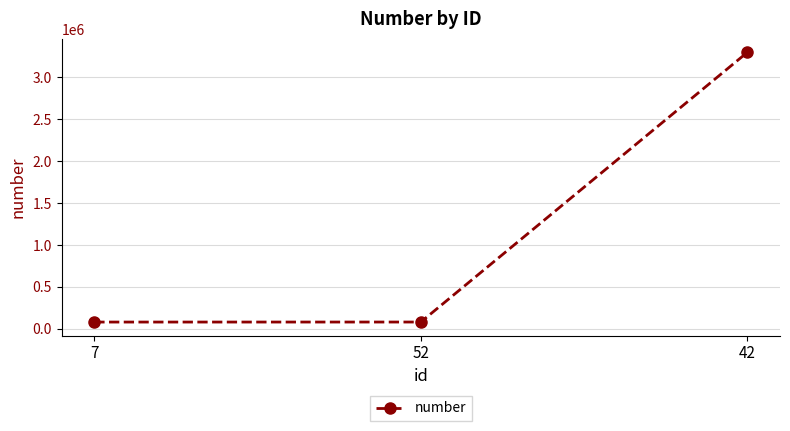

What is the change in value from 52 to 42?

+3219944